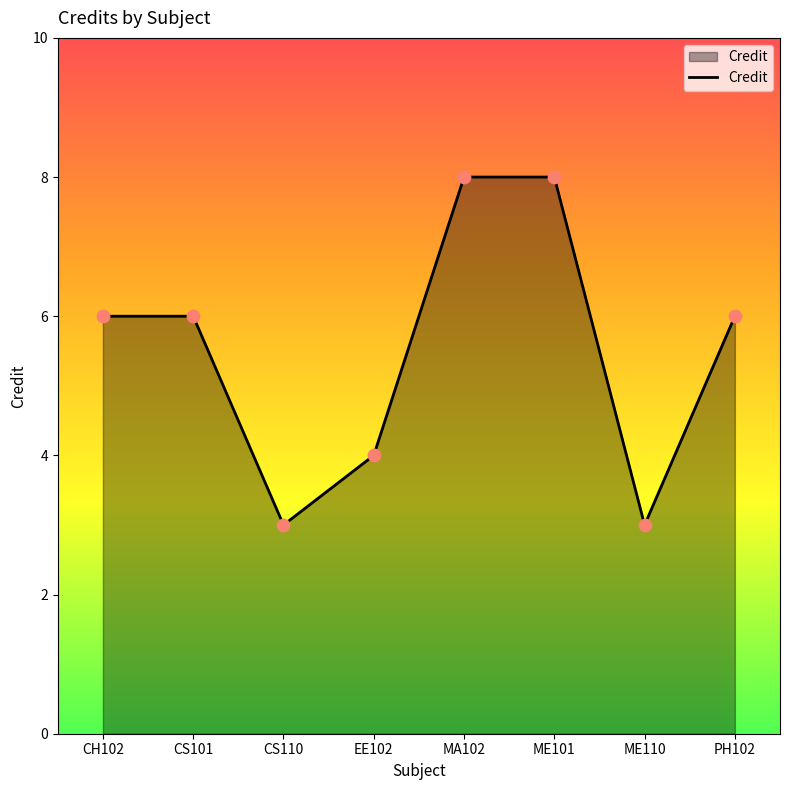

Between CH102 and ME110, which is larger?

CH102